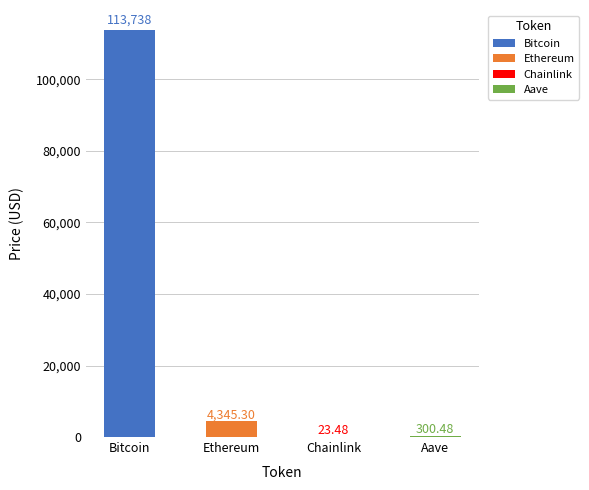

What is the difference between the second highest and minimum values?

4321.8